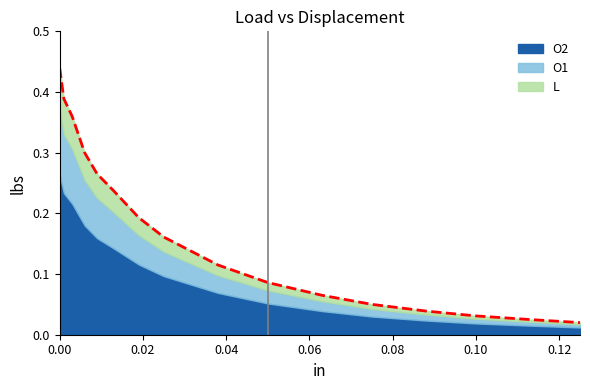

What is the label of the 7th point from the left?

0.019